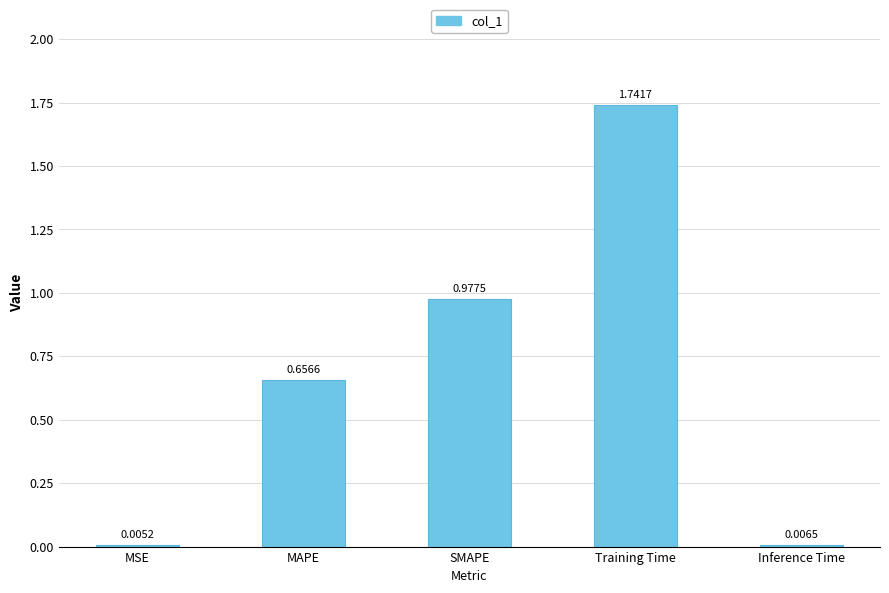

What is the change in value from MSE to SMAPE?

+1.0